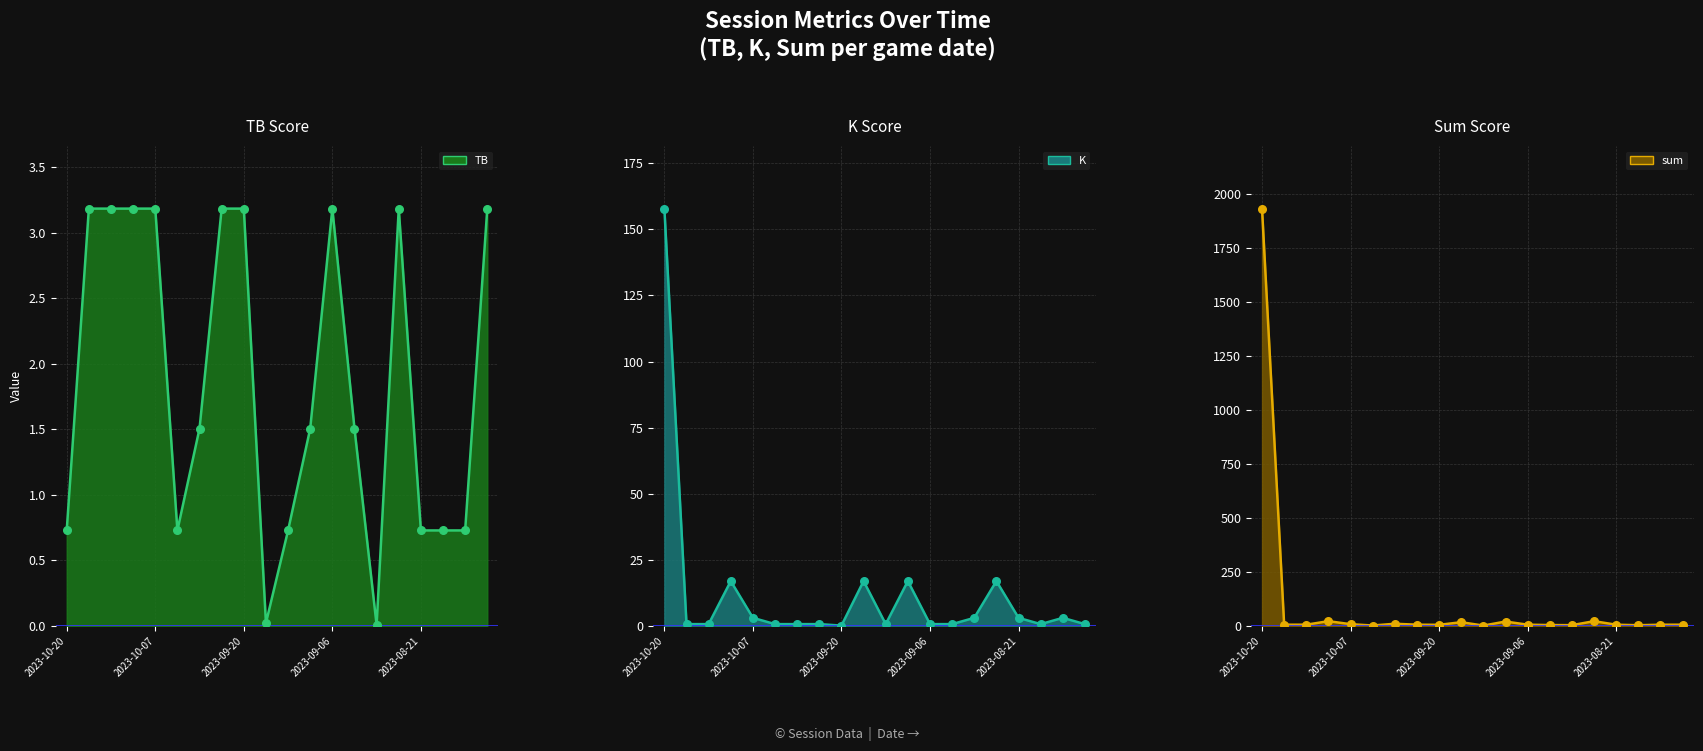

Which series has the largest total across all categories?

sum line